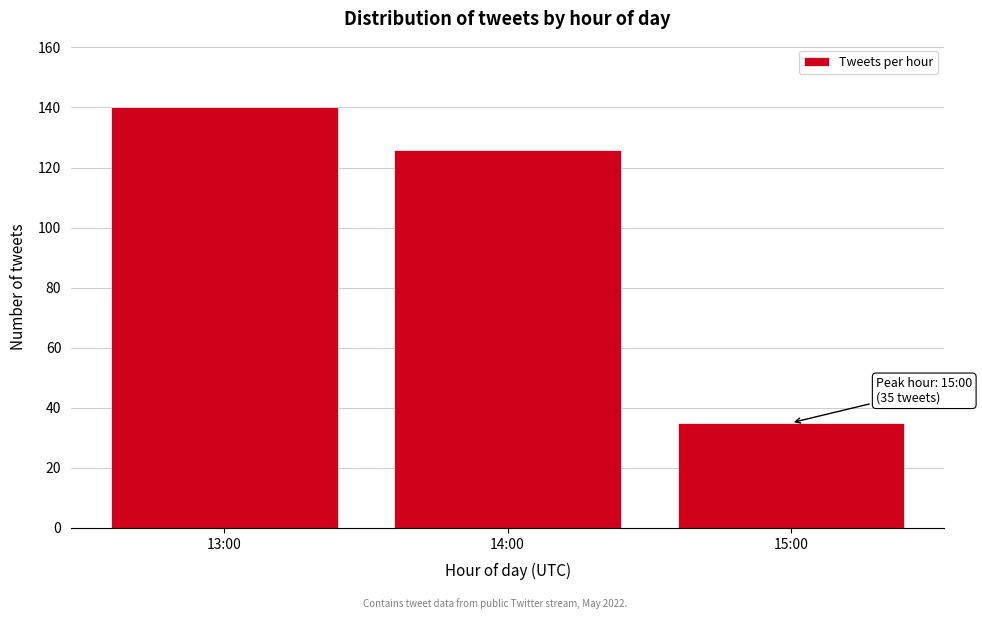

Reading left to right, extract all data points from this chart.

140	126	35